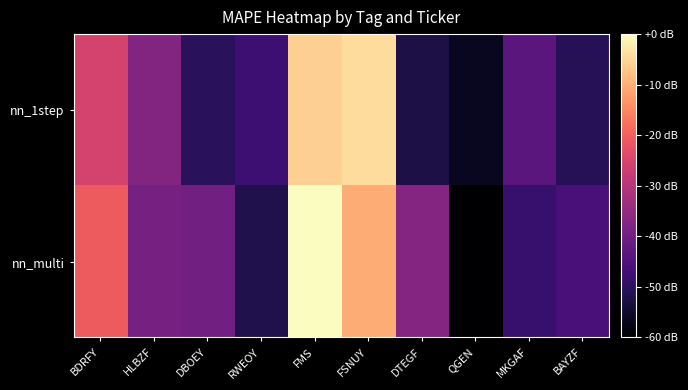

Rank the series at BAYZF from lowest to highest value.

nn_1step, nn_multi